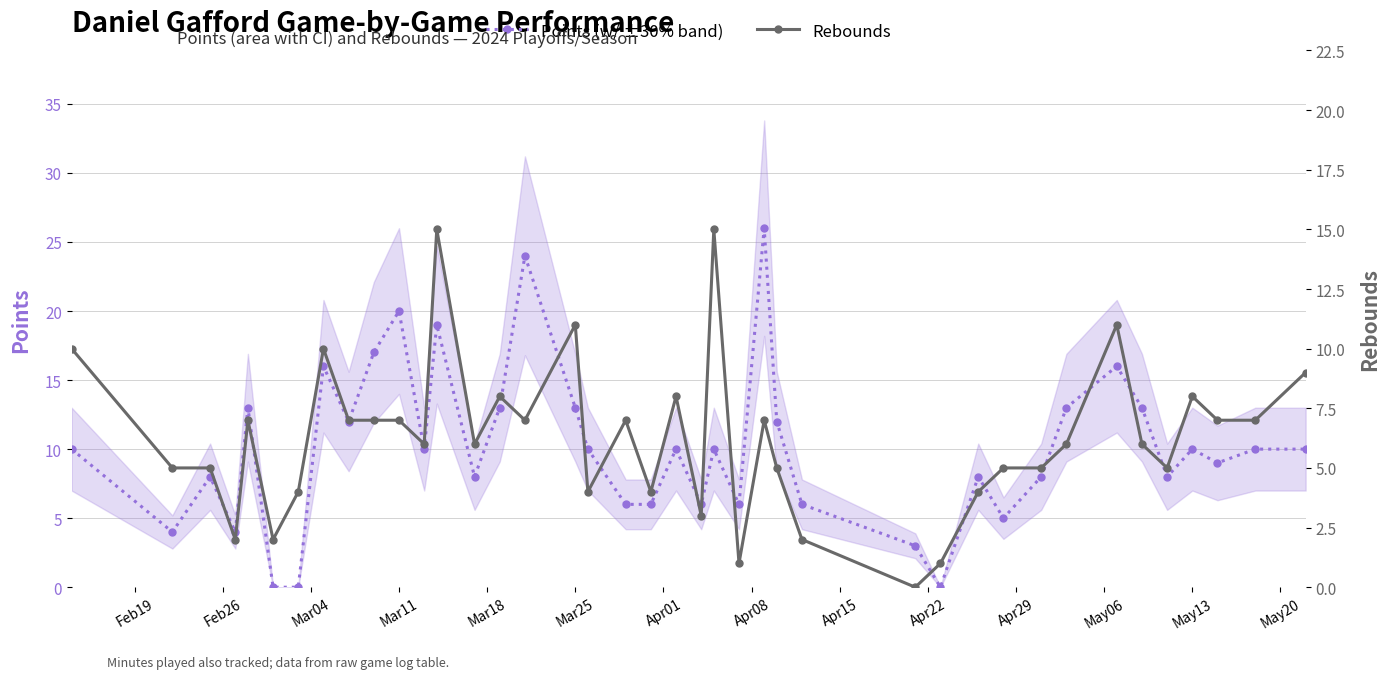

What is the value of the Points (w/ ±30% band) point at the 27th from the left?

6